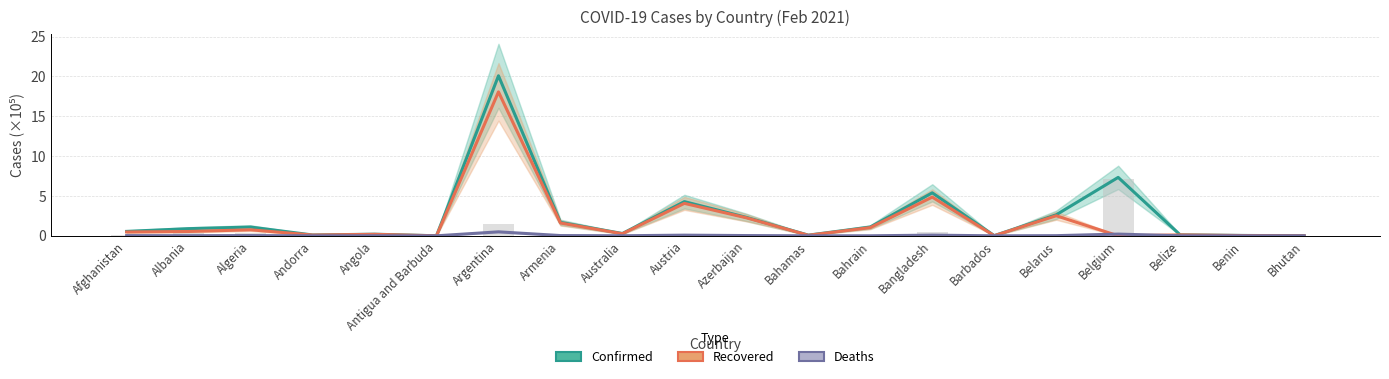

Read the Active (Confirmed-Recovered-Deaths, ×10⁵) value at Albania.

0.3